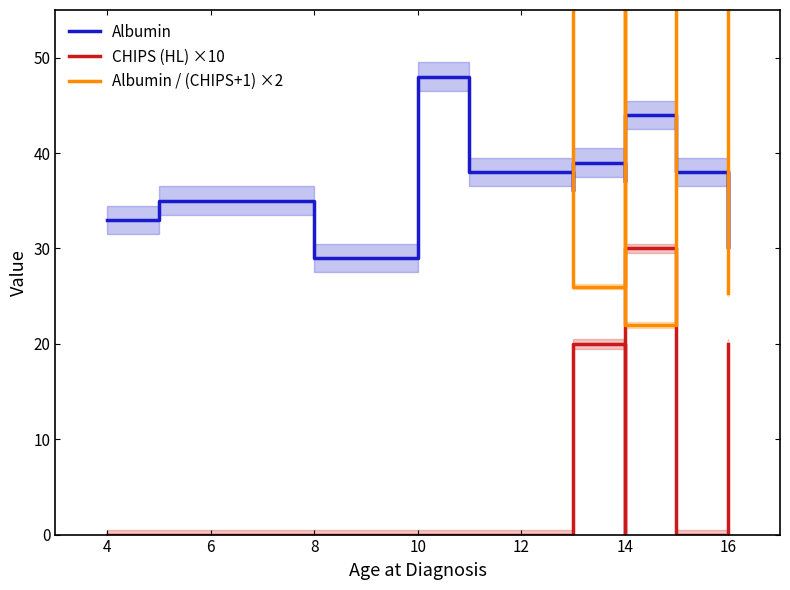

What is the sum of all Albumin / (CHIPS+1) ×2 values?

962.3